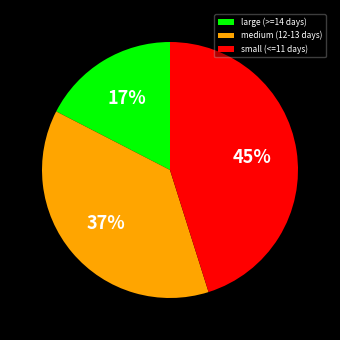

Combined, do small (<=11 days) and large (>=14 days) account for over 50%?

Yes